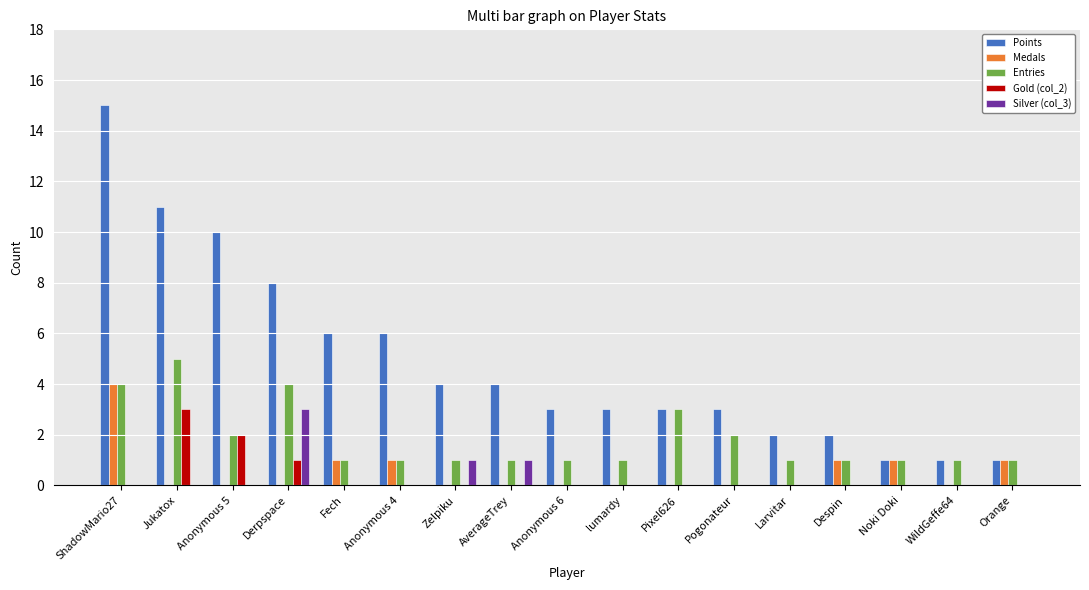

Is the value of Medals at Anonymous 6 greater than the value of Gold (col_2) at Derpspace?

No